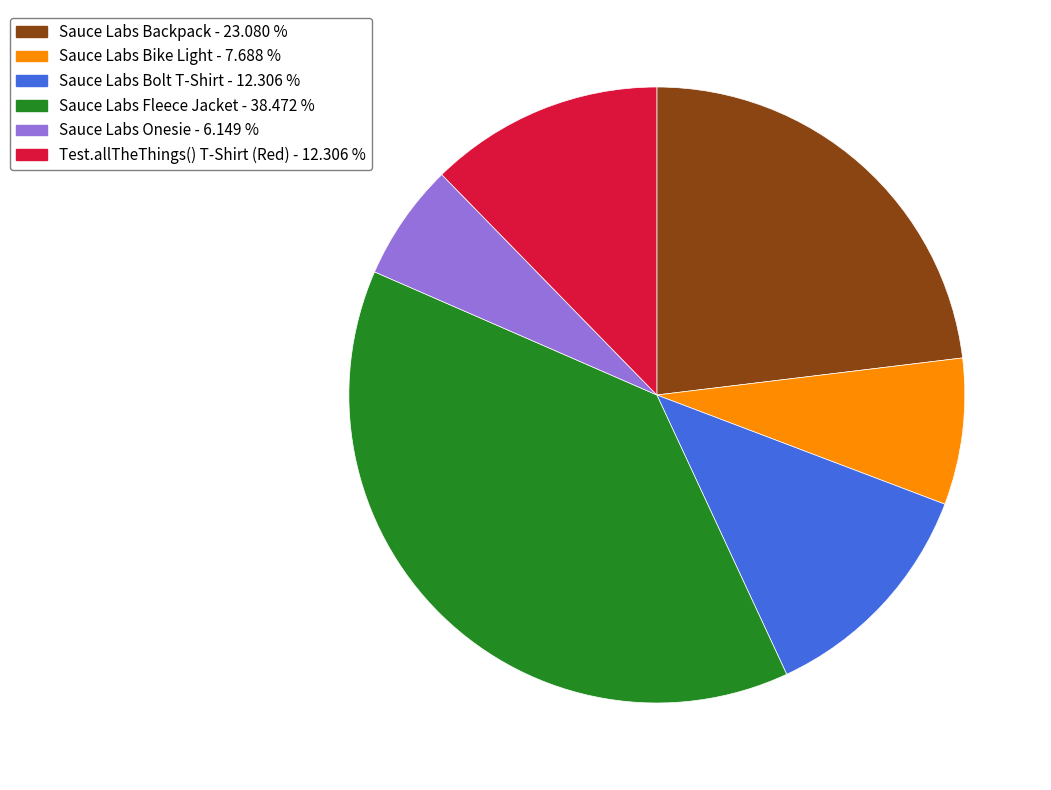

Approximately how many times larger is the value at Sauce Labs Bike Light compared to Test.allTheThings() T-Shirt (Red)?

0.6